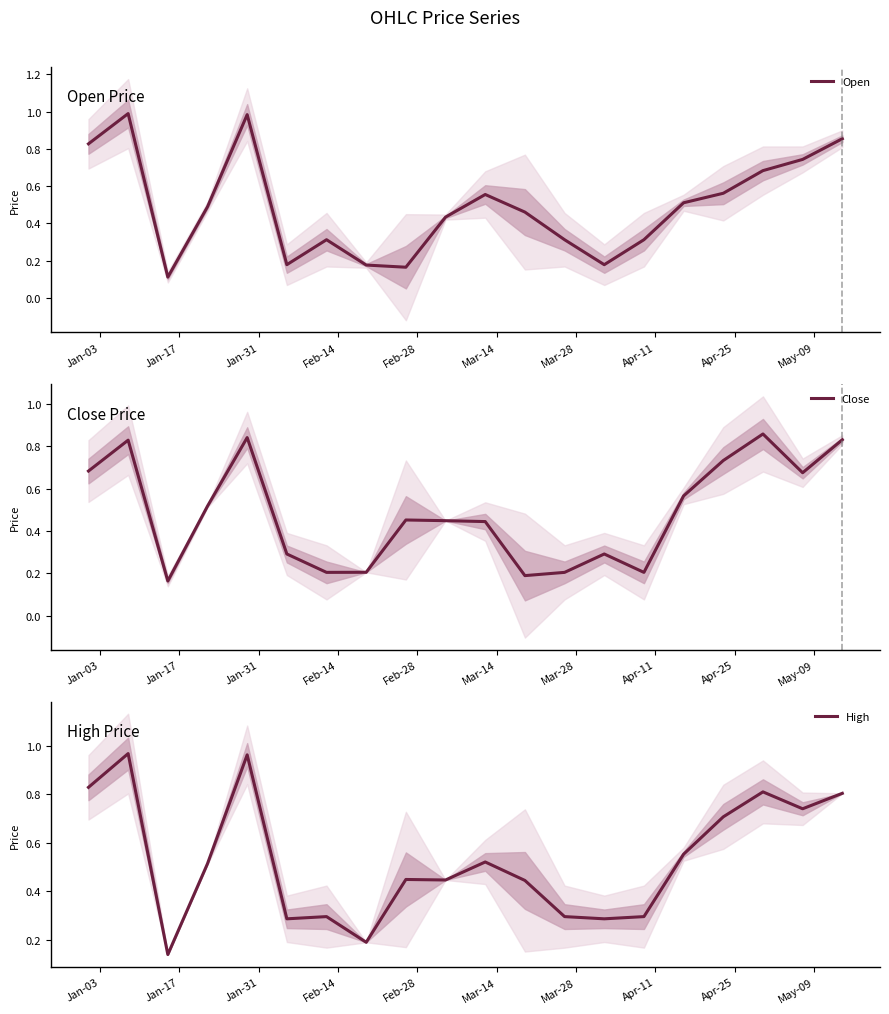

After their last crossing, which series has the higher values: High or Close?

Close